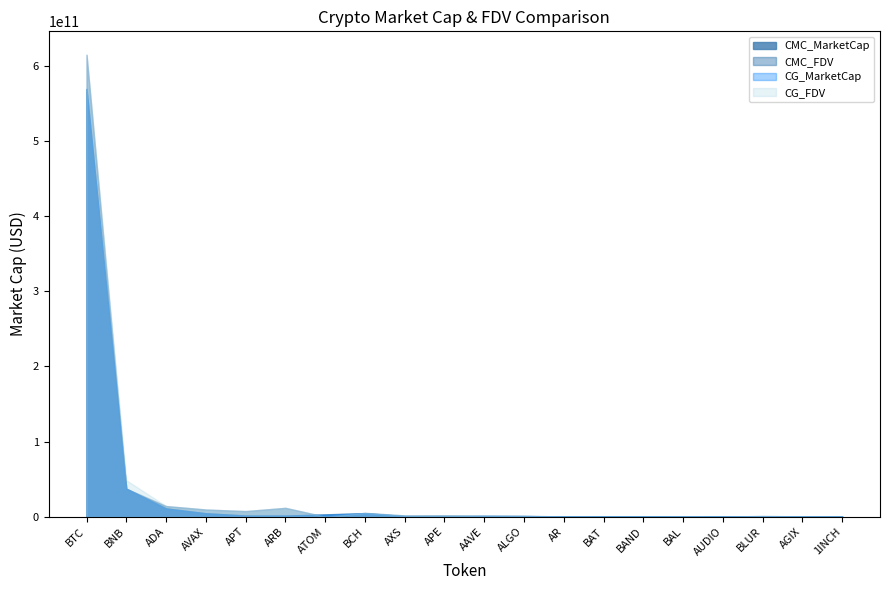

Which has a higher value, APT or AGIX?

APT